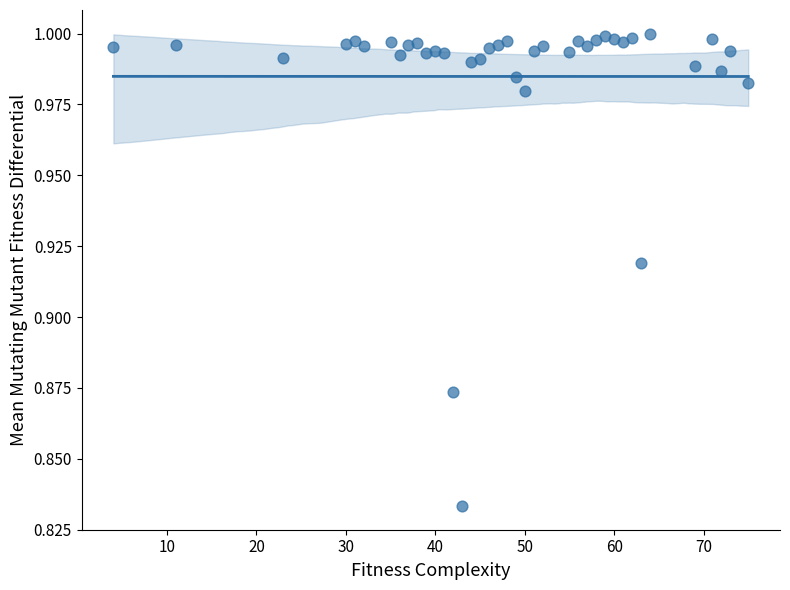

What is the range of X values (max minus min)?

71.0